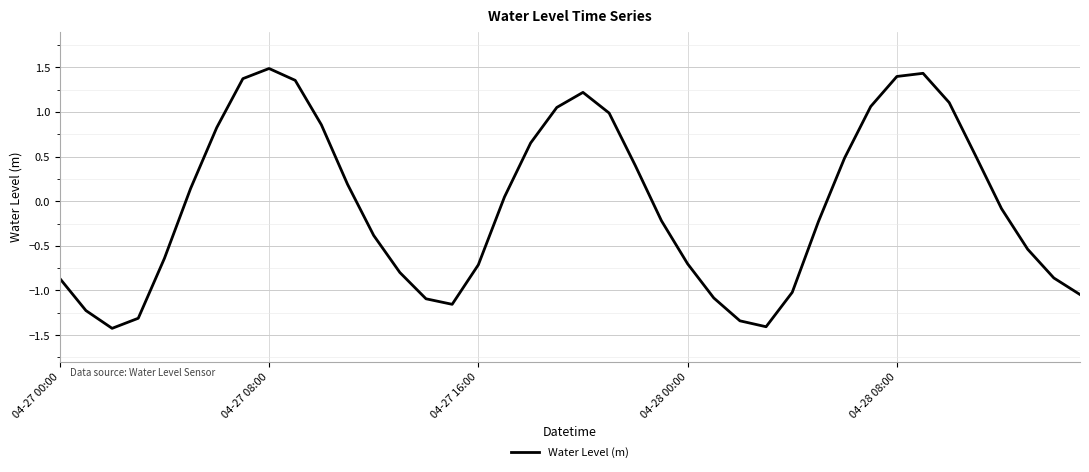

What is the minimum value shown in the chart?

-1.4